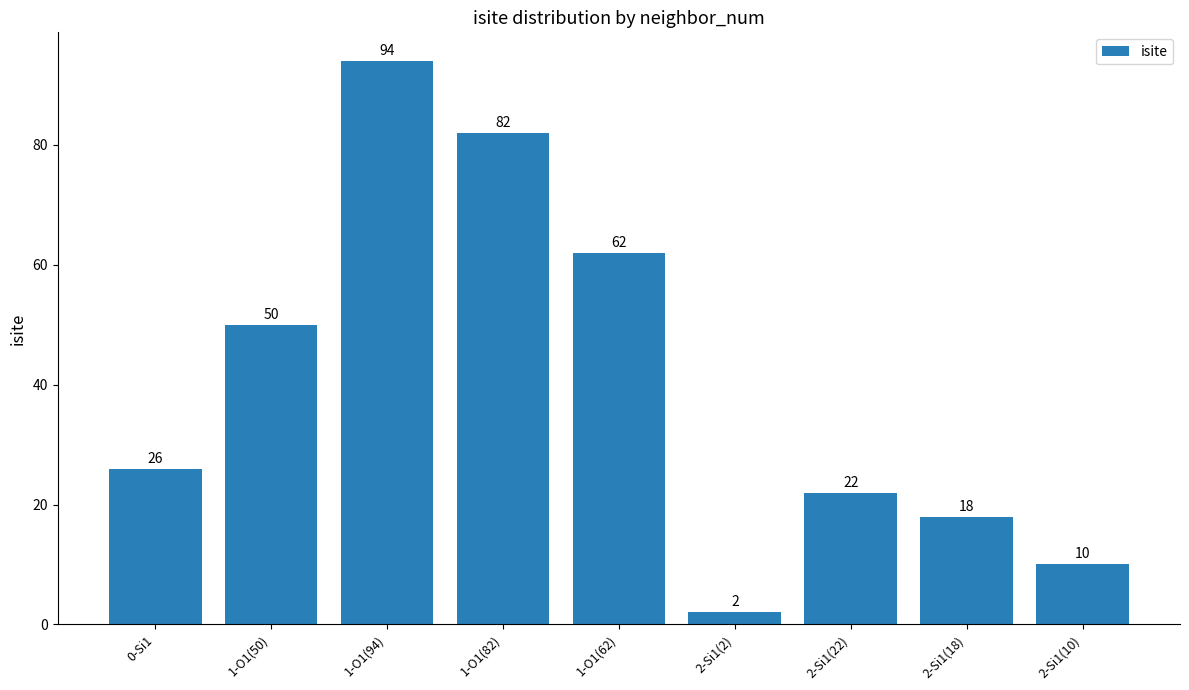

The value at 1-O1(94) is 165. True or false?

False